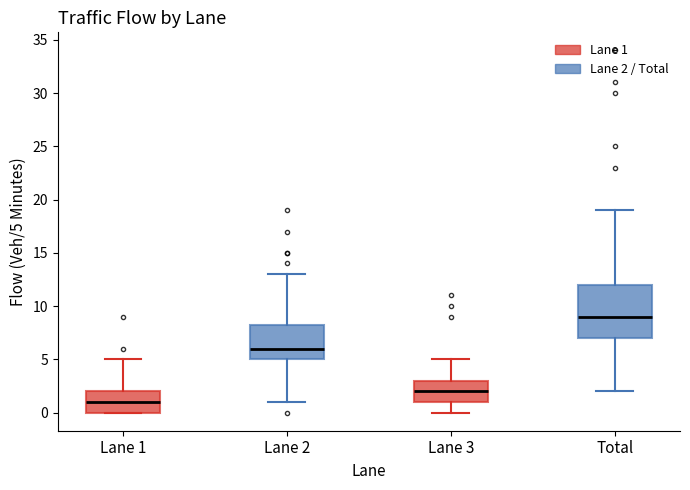

Where does the upper whisker of the box for Lane 3 end on the y-axis? The values are not printed on the chart, so give them approximately, as read against the axis.

5.0